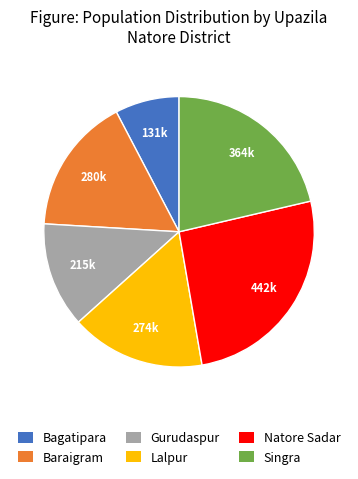

True or false: Gurudaspur accounts for 13% of the total.

True